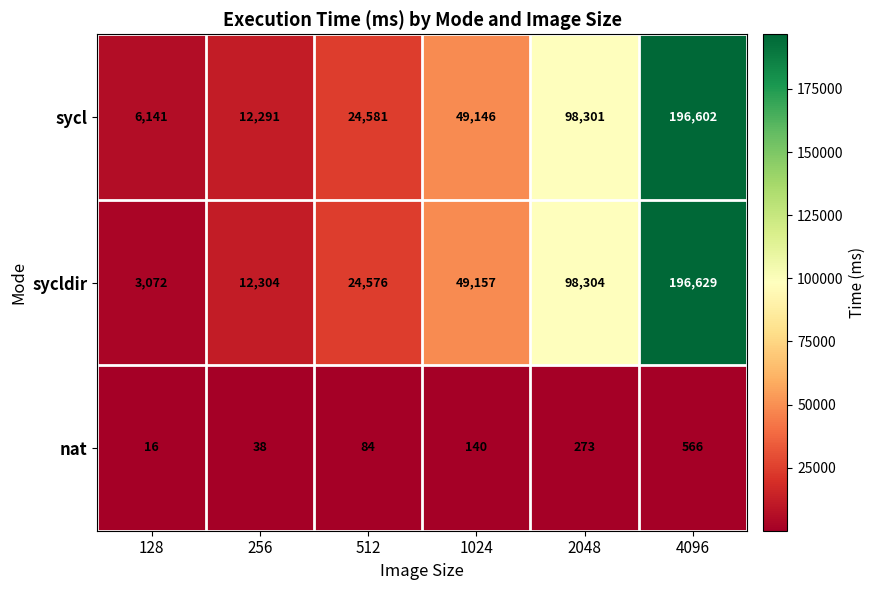

The value of sycl at 512 is 15841. True or false?

False